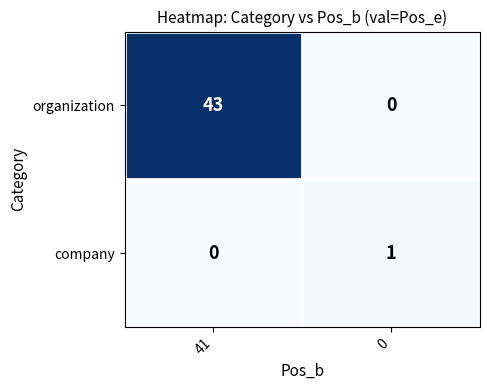

Reading left to right, transcribe all the data shown in this chart.

organization: 41=43	0=0
company: 41=0	0=1